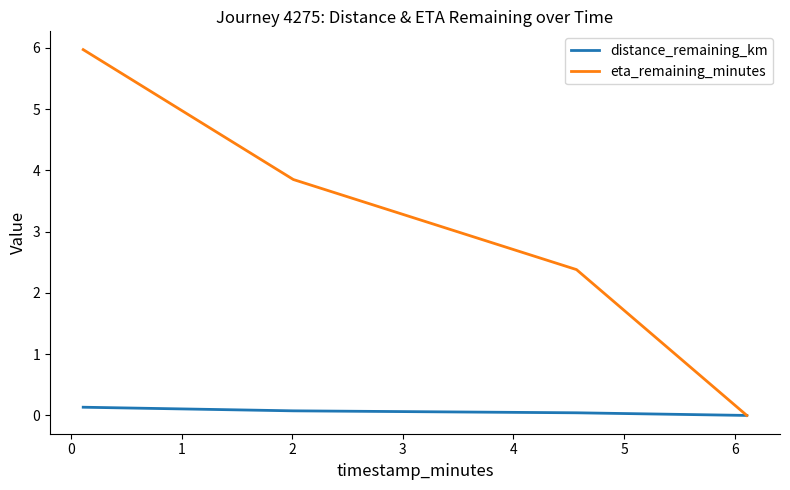

True or false: eta_remaining_minutes has more than 1 points higher than both neighbors.

False